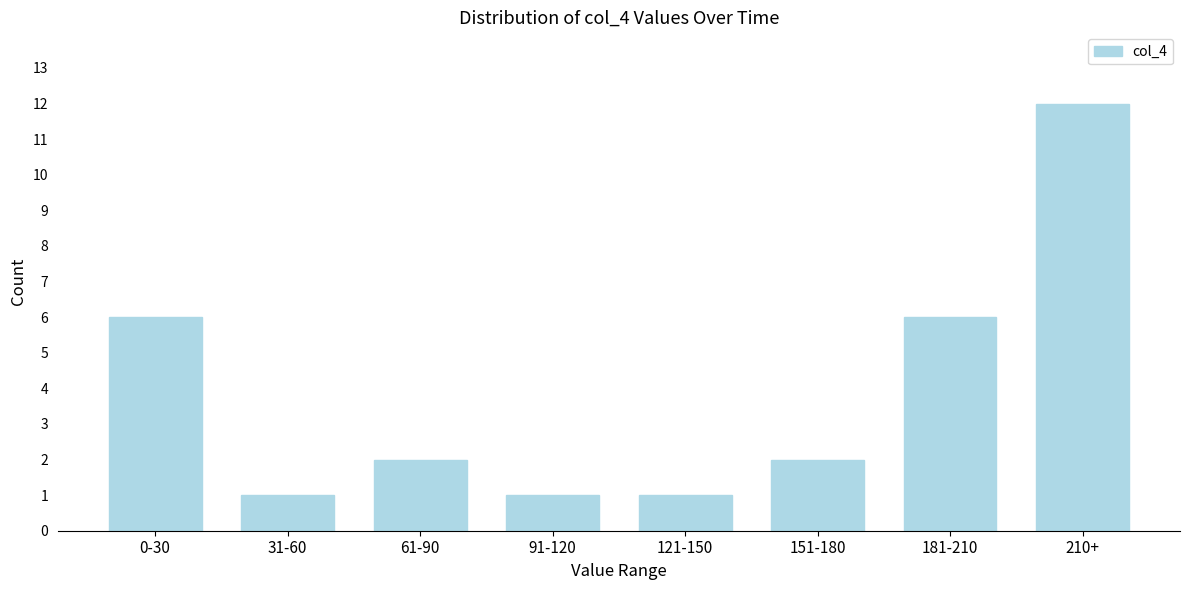

Reading left to right, transcribe all the data shown in this chart.

6	1	2	1	1	2	6	12